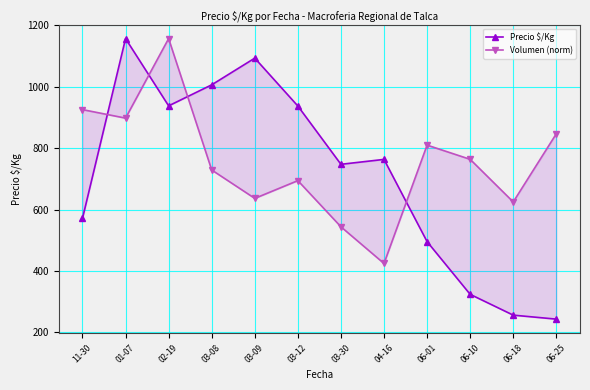

Read the Volumen (norm) value at 04-16.

424.3